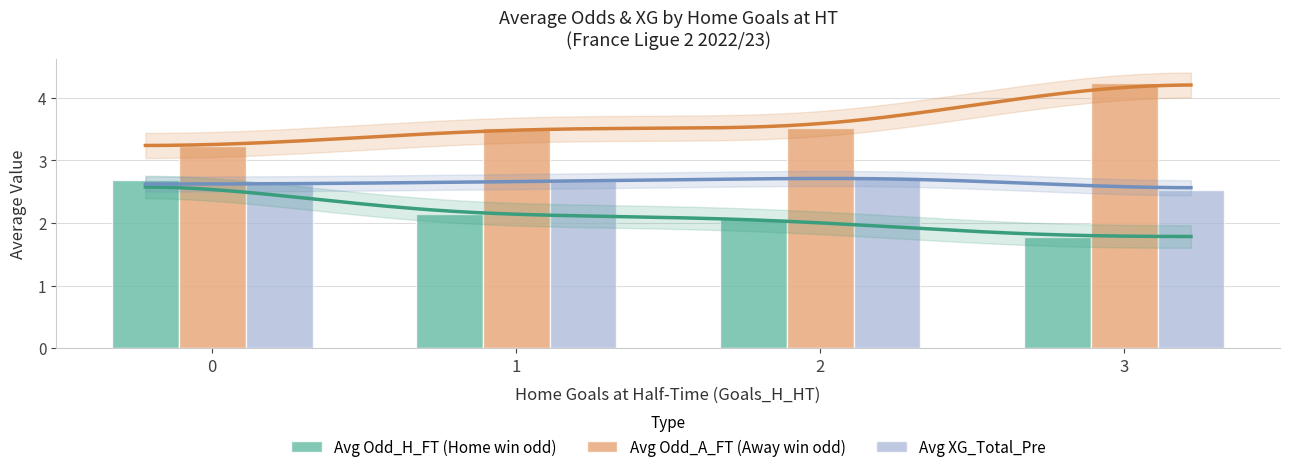

What is the value of the Avg Odd_A_FT bar at the 3rd from the left?

3.5